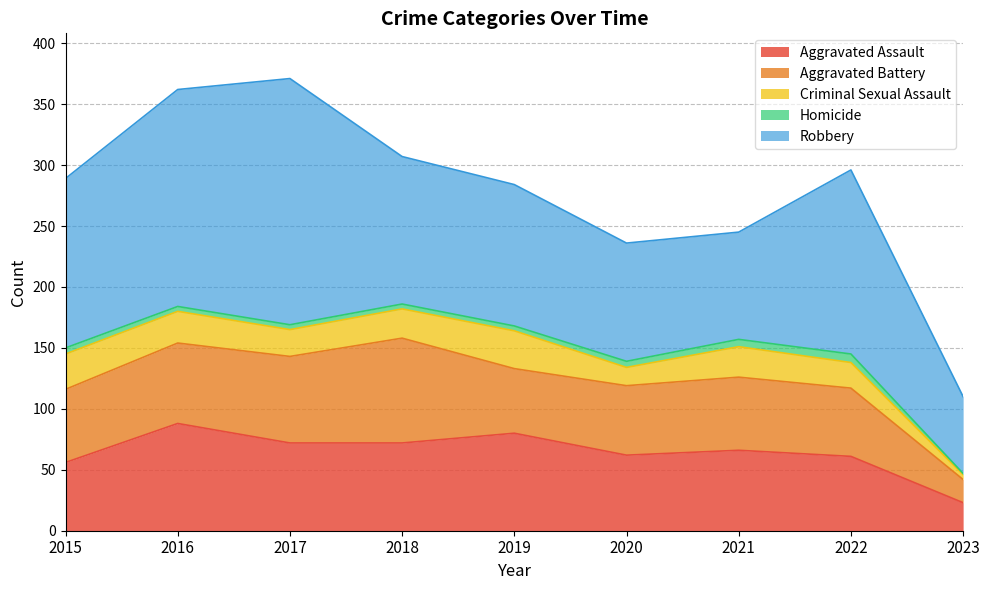

How many values in the Aggravated Assault series exceed 66?

4